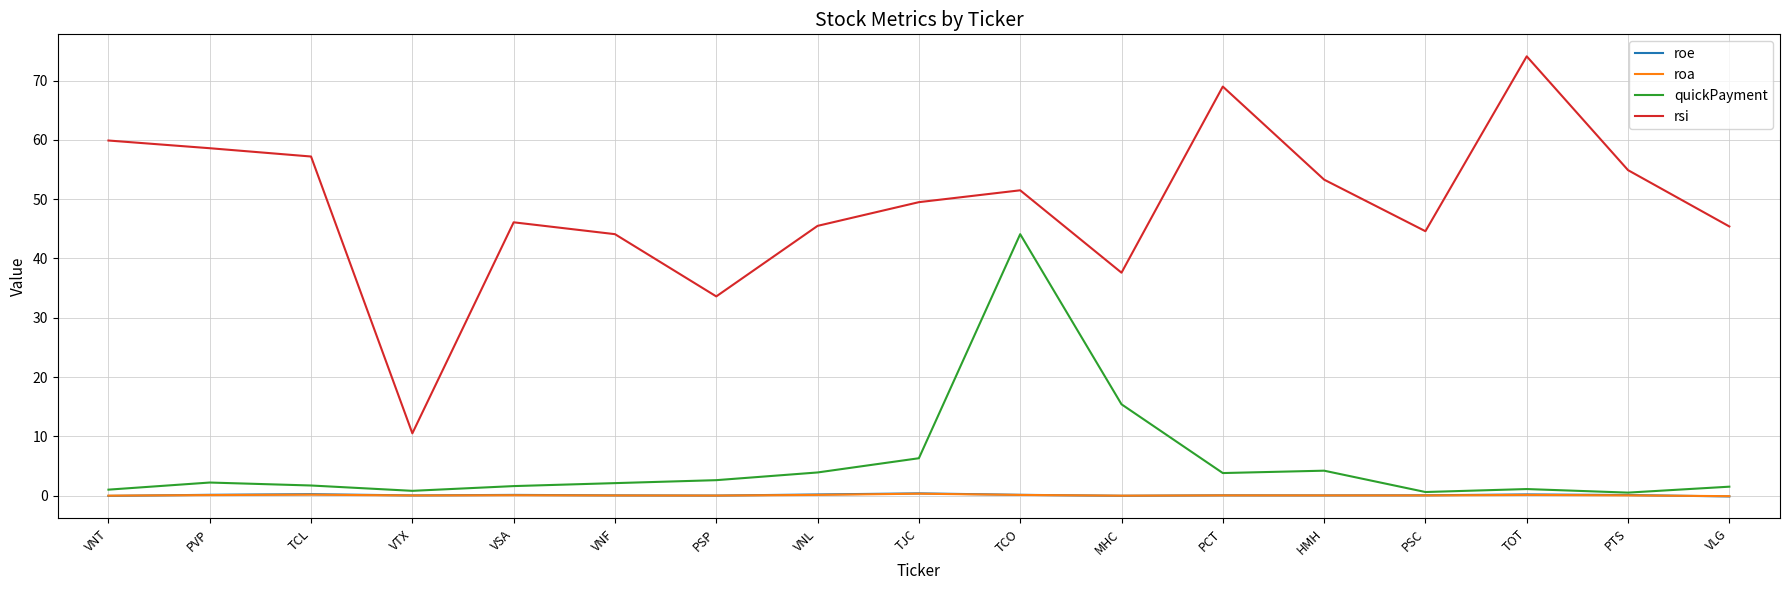

True or false: rsi and roe cross at least once.

False